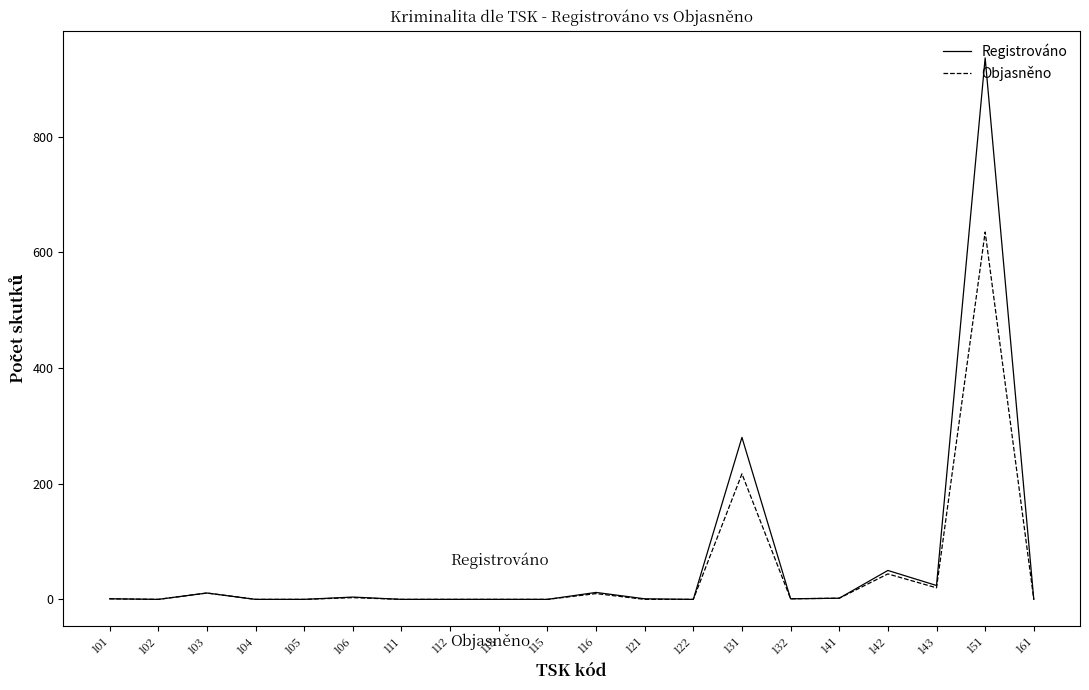

At how many categories does at least one series exceed 680?

1